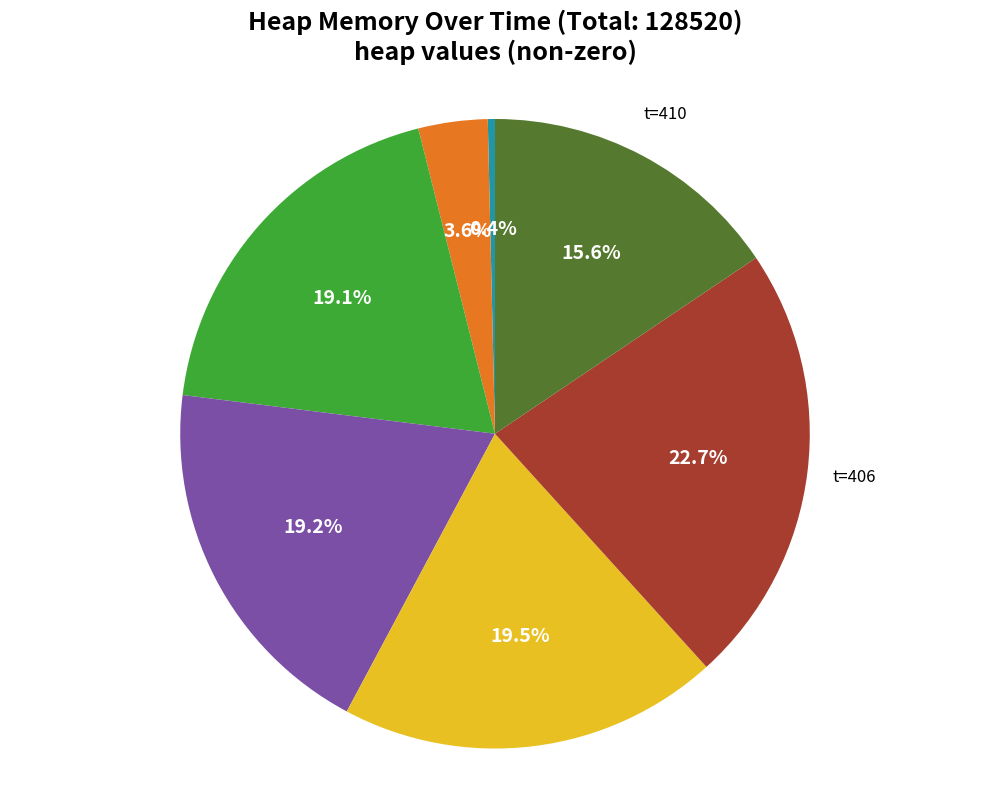

Is there a majority slice in this chart?

No